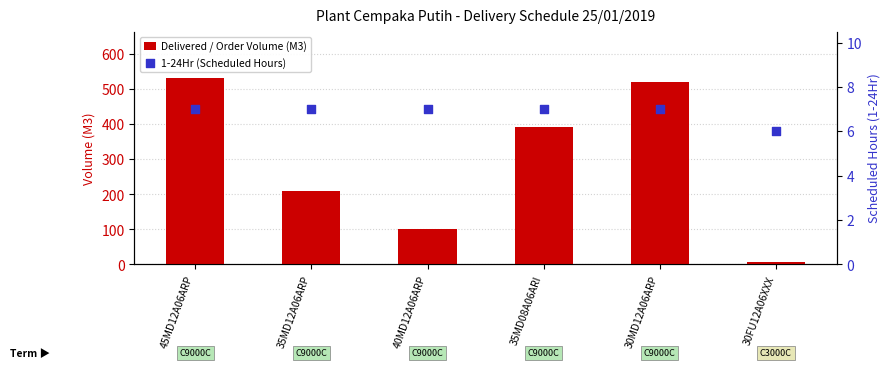

Is the value of Delivered / Order Volume (M3) at 45MD12A06ARP greater than the value of 1-24Hr (Scheduled Hours) at 45MD12A06ARP?

Yes